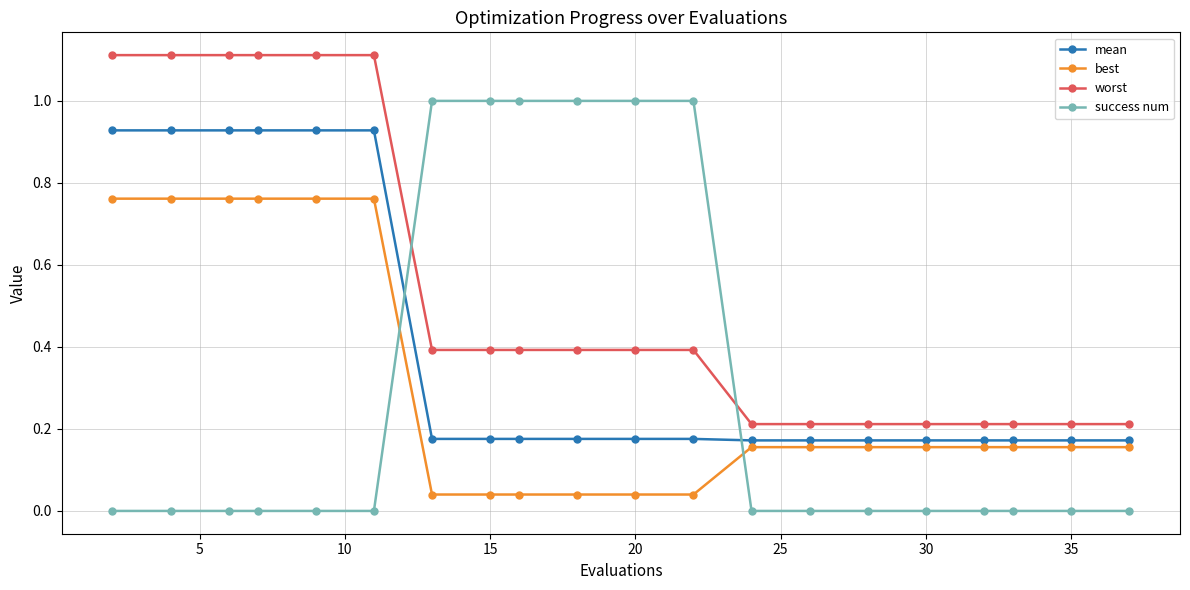

What is the greatest value displayed?

1.1